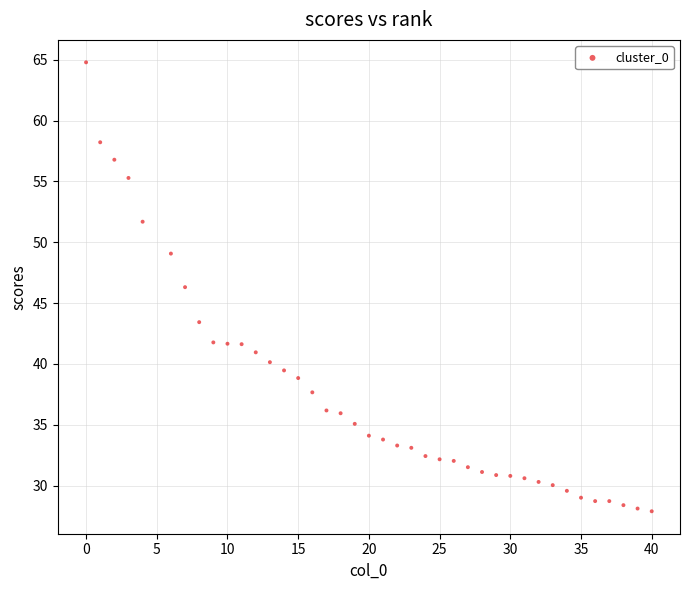

What is the range of Y values (max minus min)?

36.9